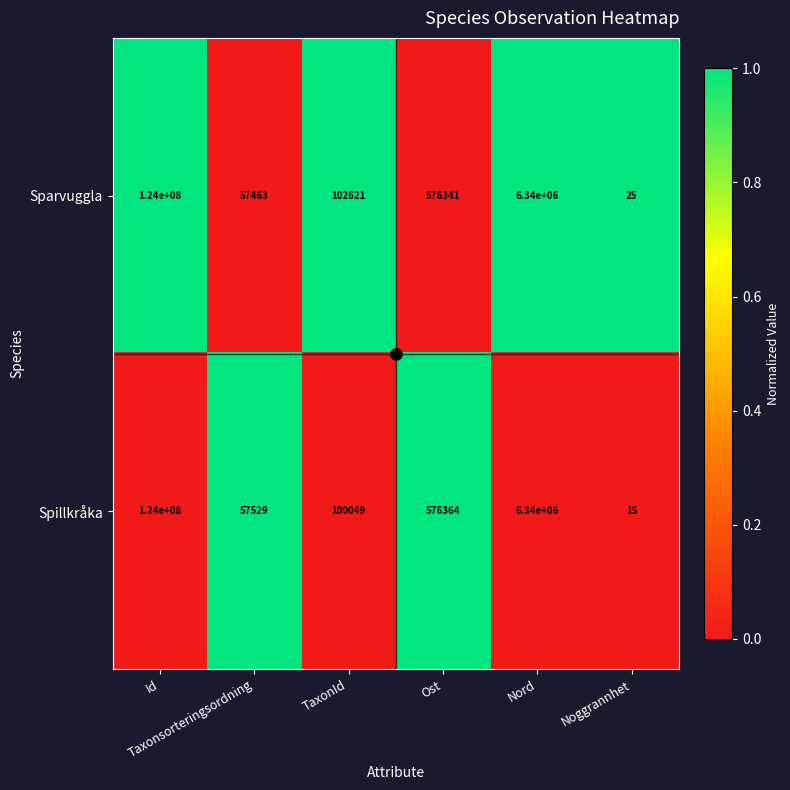

What is the average value of the Spillkråka series?

21845660